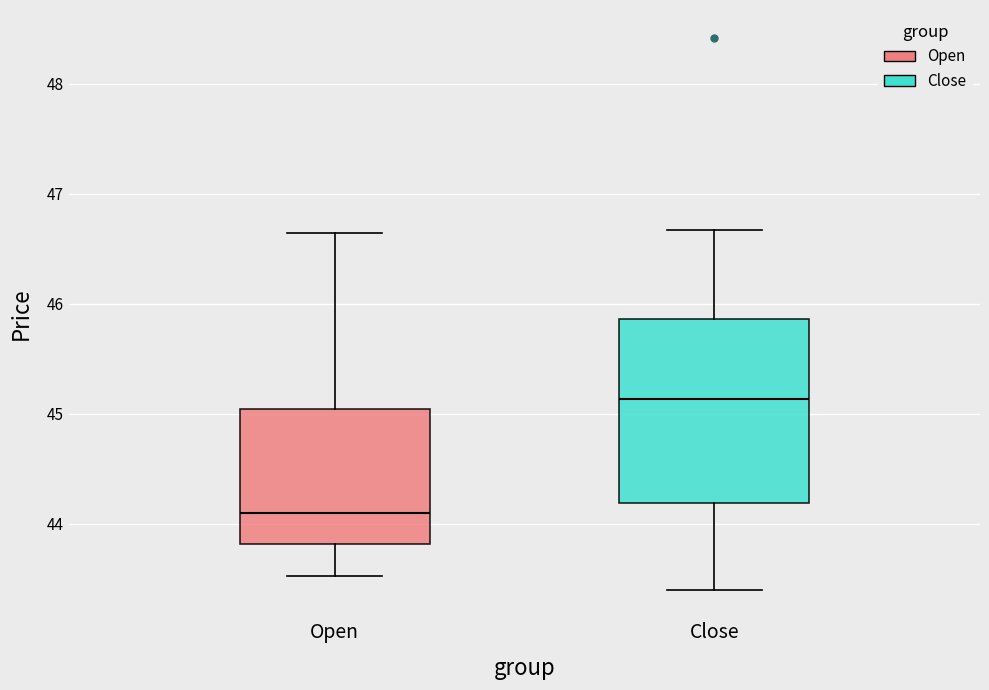

Reading left to right, transcribe this box plot: for each box, give where its median line is, the range the box spans, and where its two whiskers end, as read against the y-axis. The values are not printed on the chart, so give them approximately, as read against the axis.

Open: median 44.1, box 43.8 to 45.0, whiskers 43.5 to 46.6
Close: median 45.1, box 44.2 to 45.9, whiskers 43.4 to 46.7